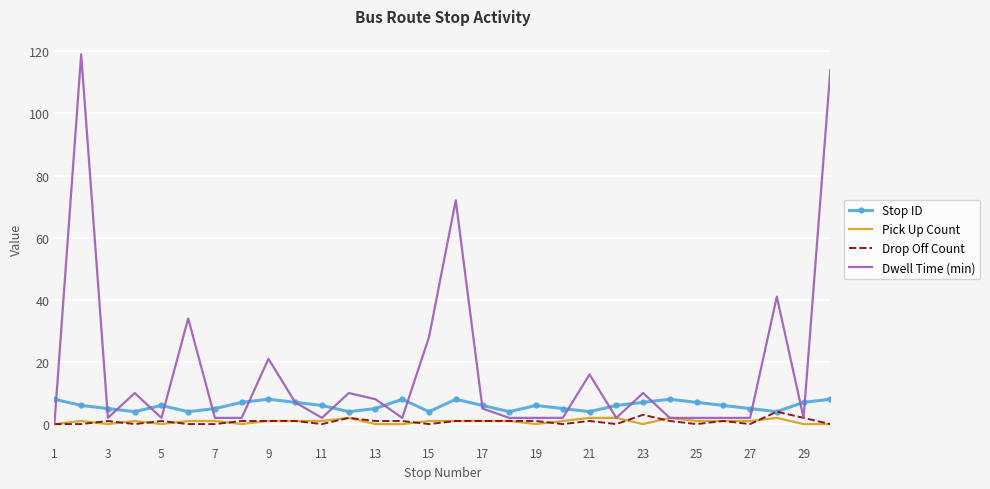

Which series has the largest total across all categories?

Dwell Time (min)